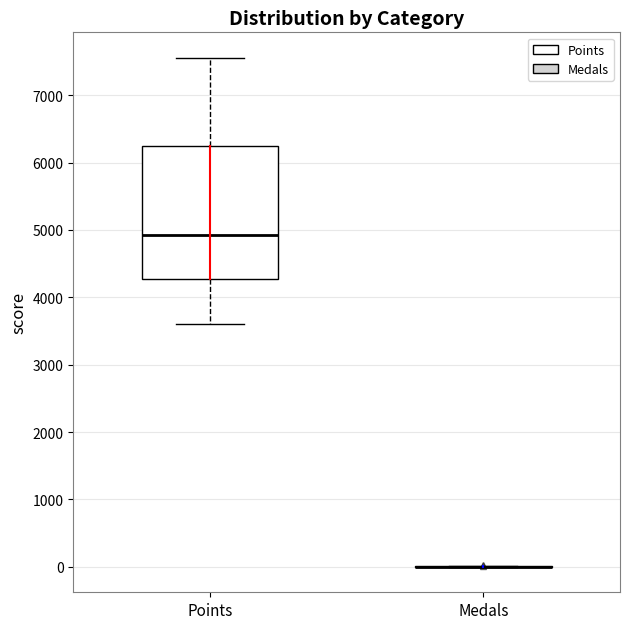

Reading left to right, transcribe this box plot: for each box, give where its median line is, the range the box spans, and where its two whiskers end, as read against the y-axis. The values are not printed on the chart, so give them approximately, as read against the axis.

Points: median 4900, box 4300 to 6300, whiskers 3600 to 7600
Medals: box collapsed to a line at 0, whiskers 0 to 0